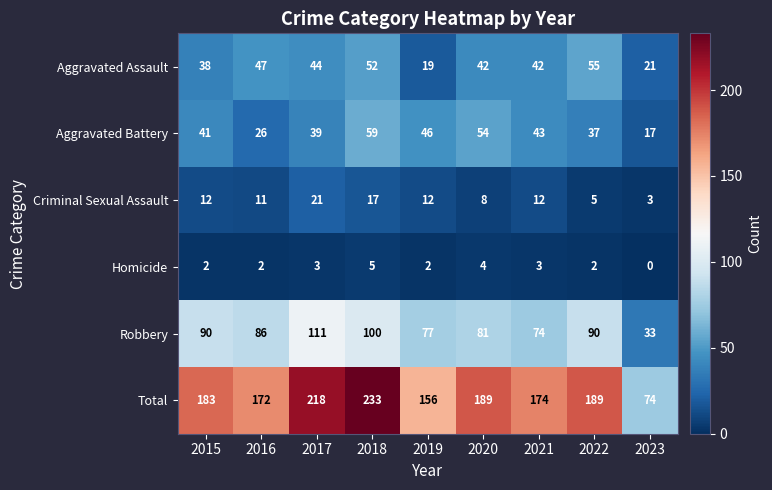

What is the difference between the maximum and second lowest values in the Criminal Sexual Assault series?

16